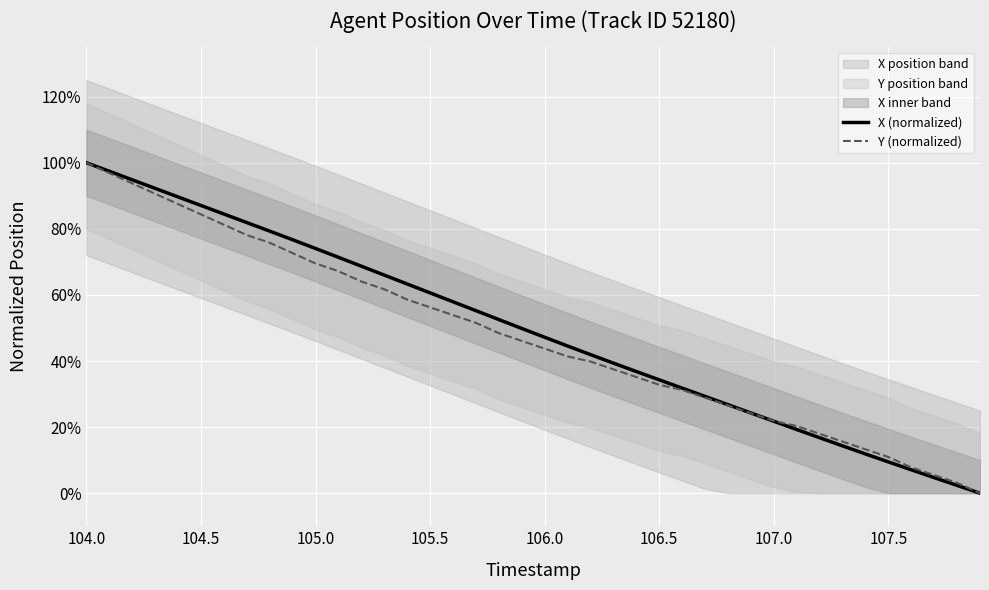

True or false: X (normalized) and Y (normalized) cross at least once.

True